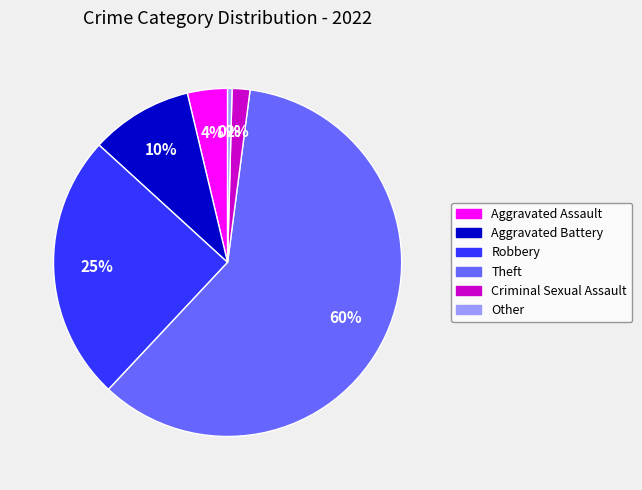

To the nearest percent, what portion does Criminal Sexual Assault represent?

2%